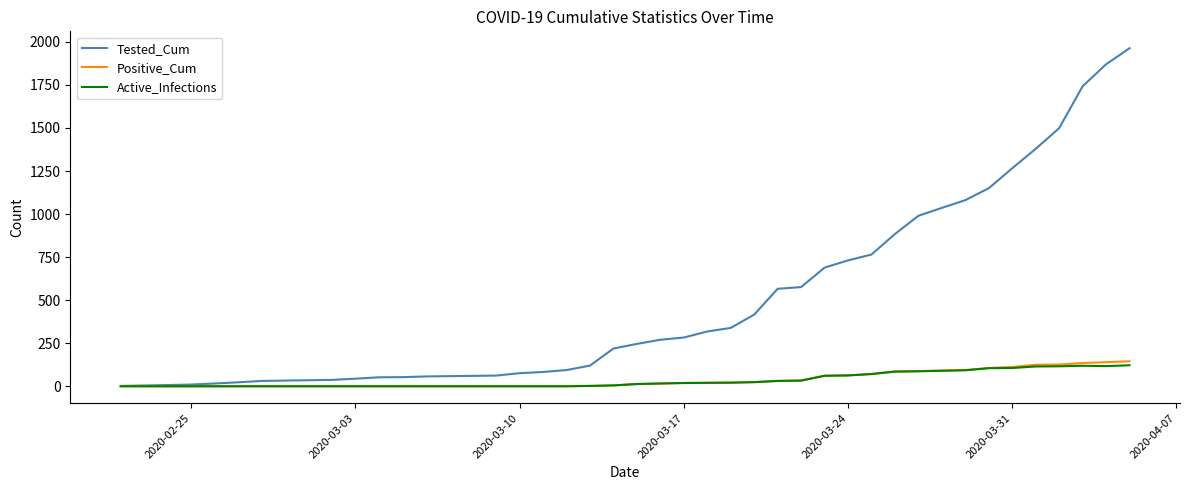

What is the greatest value displayed?

1963